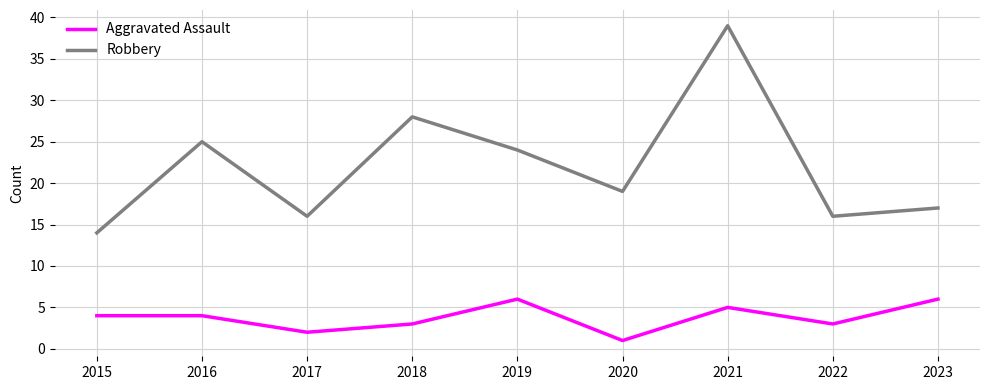

Is it true that Robbery equals 28 at 2018?

True